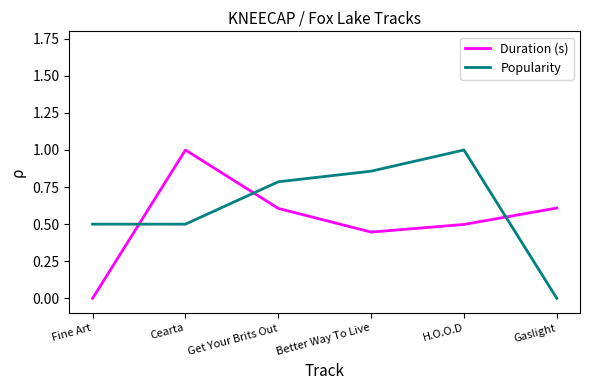

What position from the left is Gaslight?

6